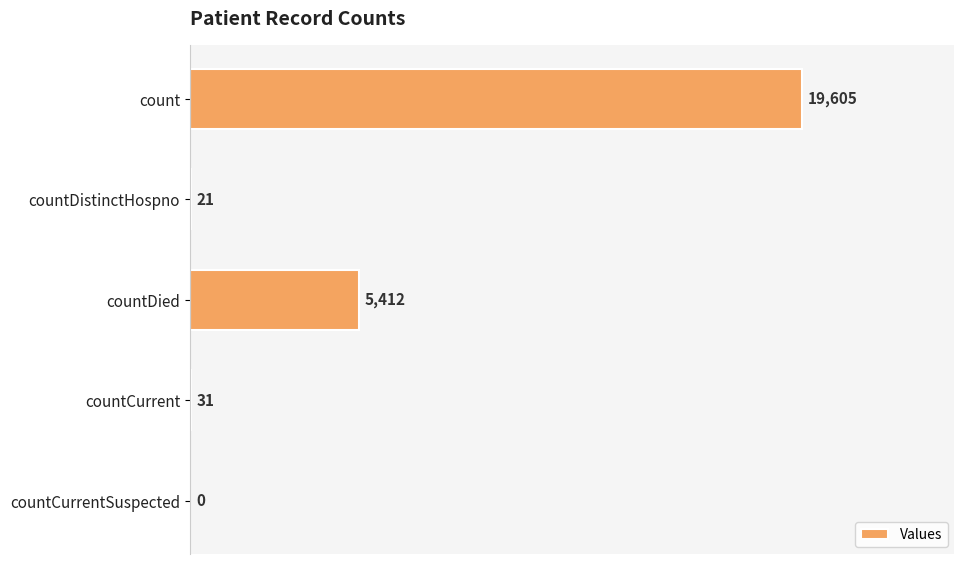

What is the maximum value shown in the chart?

19605